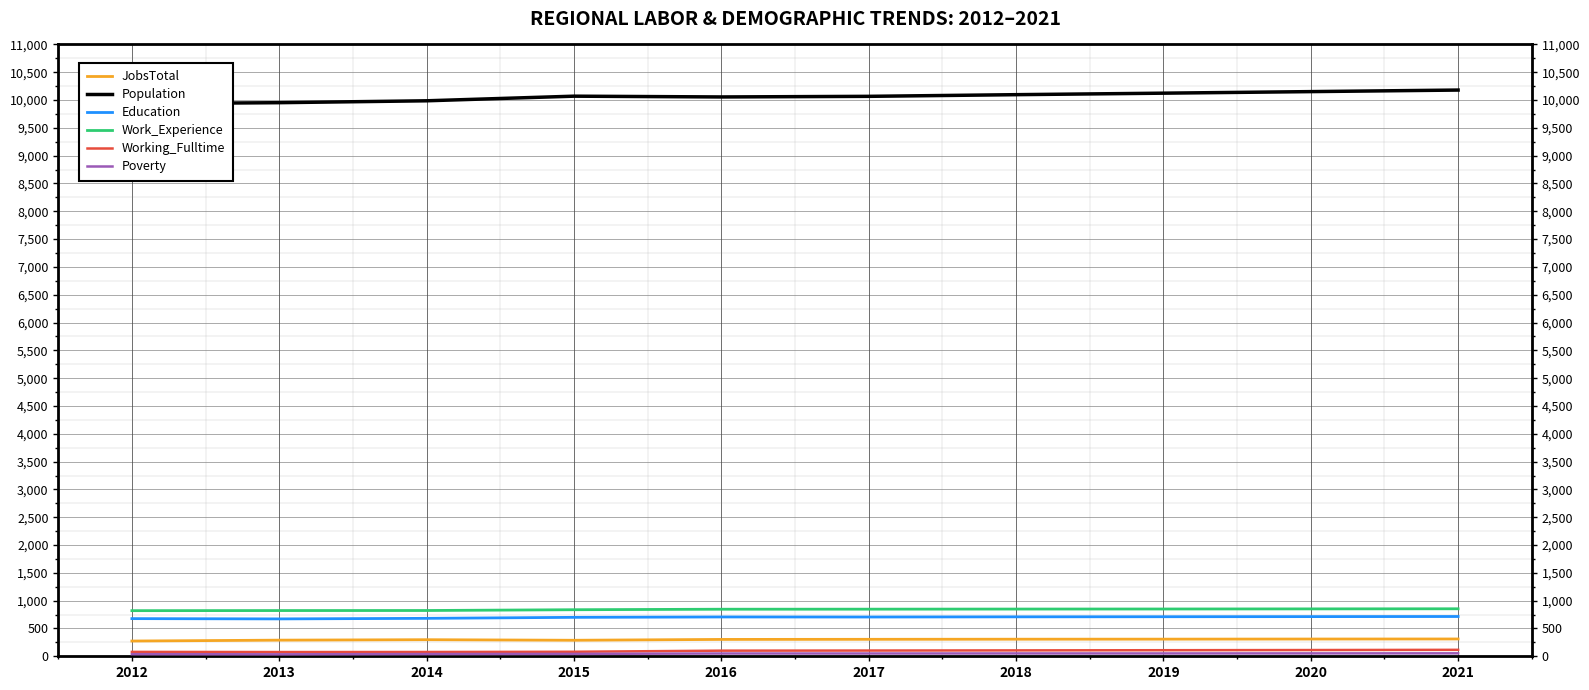

How many values in the Working_Fulltime series are below 103?

5